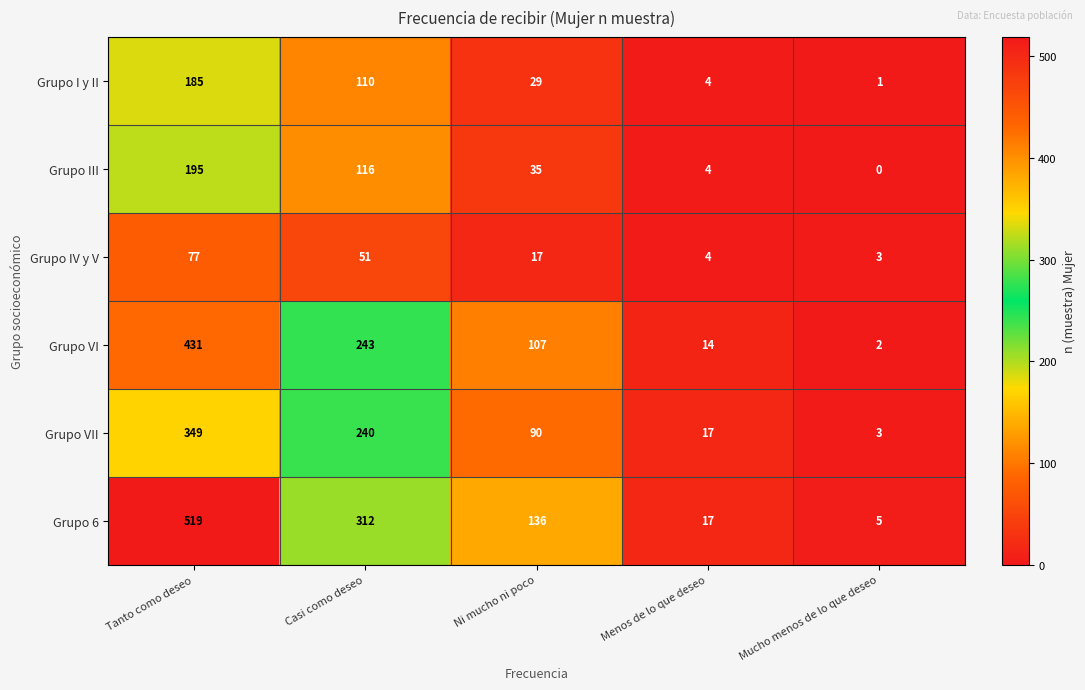

What is the difference between the maximum and minimum values in the Grupo I y II series?

184